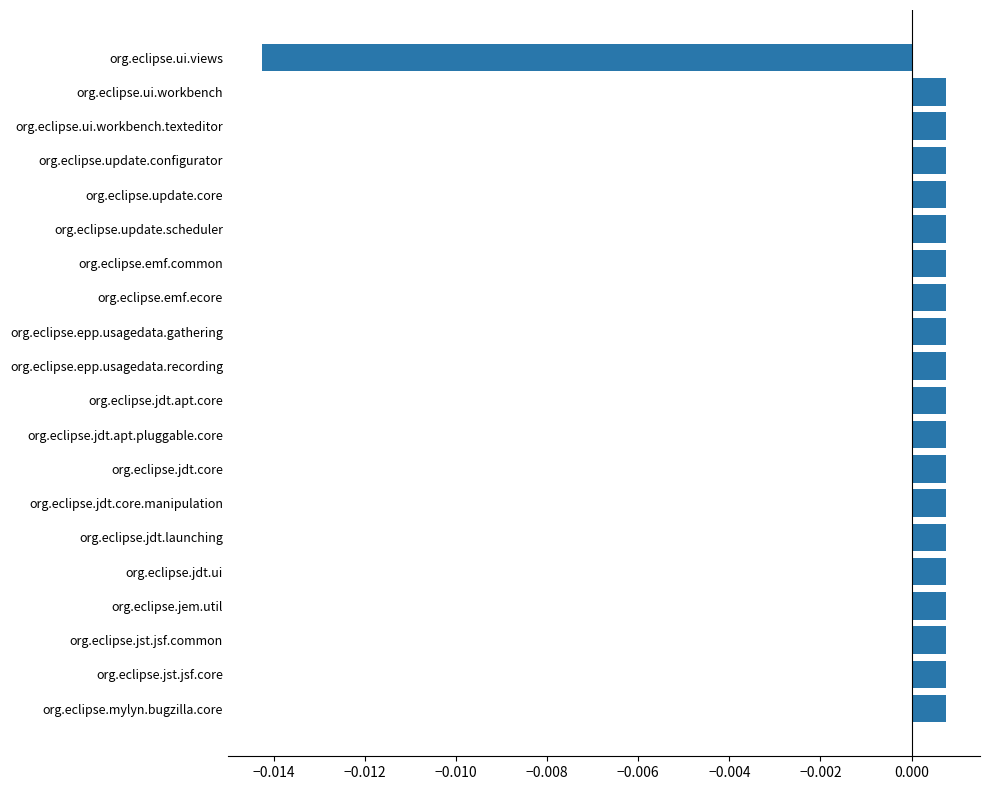

Which label corresponds to the smallest value in the chart?

org.eclipse.ui.views